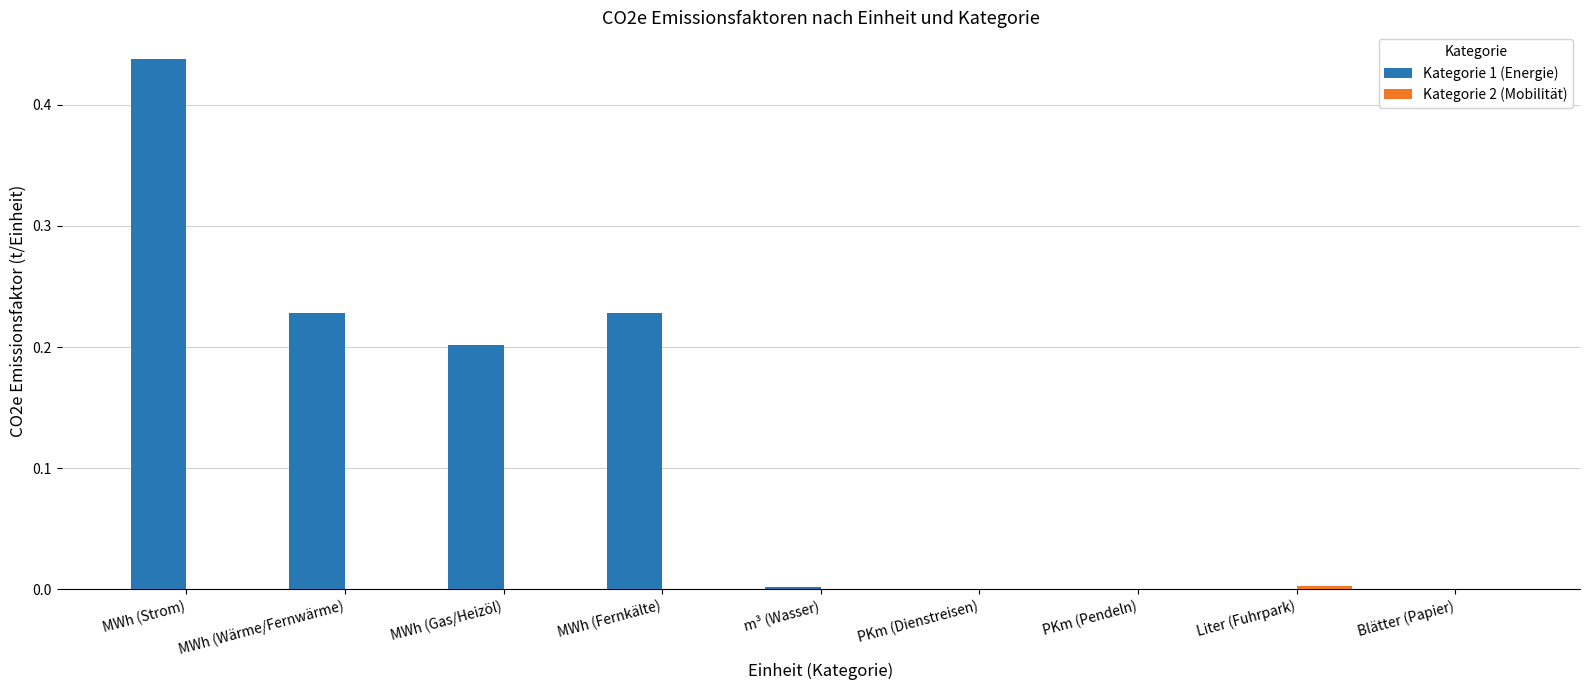

True or false: Kategorie 1 (Energie) has a value of 0.0 at PKm (Dienstreisen).

True